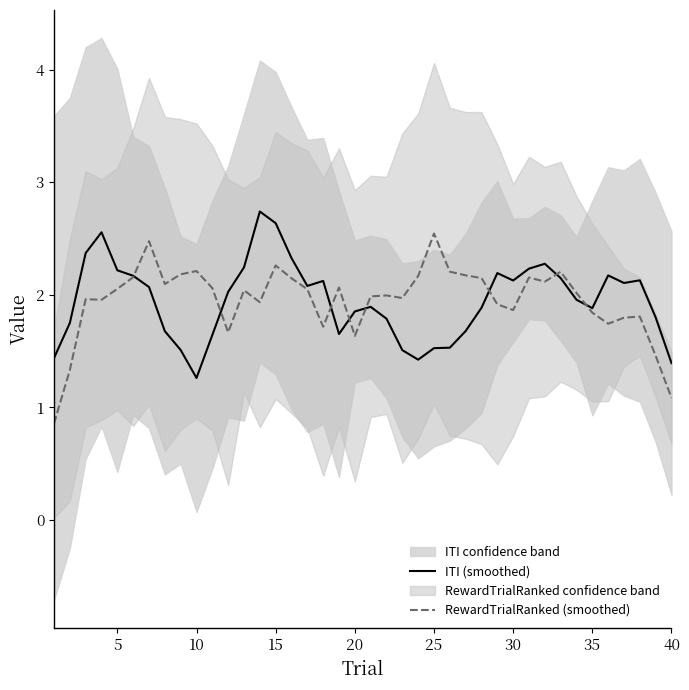

What is the maximum value for ITI (smoothed)?

2.7